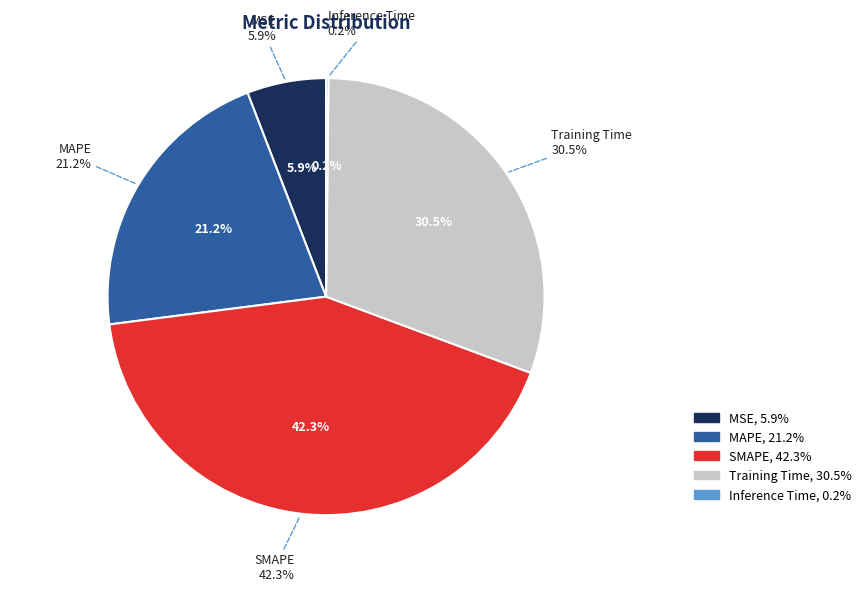

Rank the categories by value from lowest to highest.

Inference Time, MSE, MAPE, Training Time, SMAPE